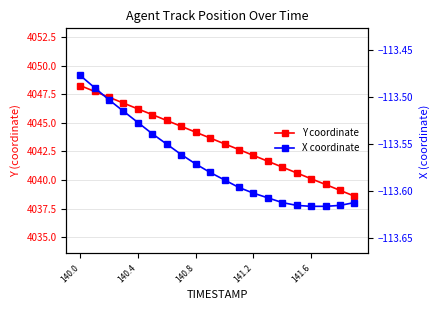

At 141.2, list the series in order from largest to smallest.

Y coordinate, X coordinate